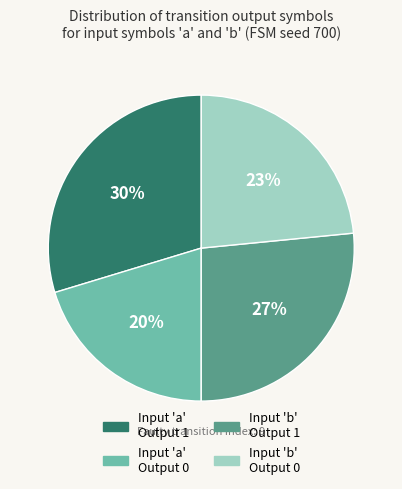

Does Input 'a' Output 1 represent more than half of the total?

No